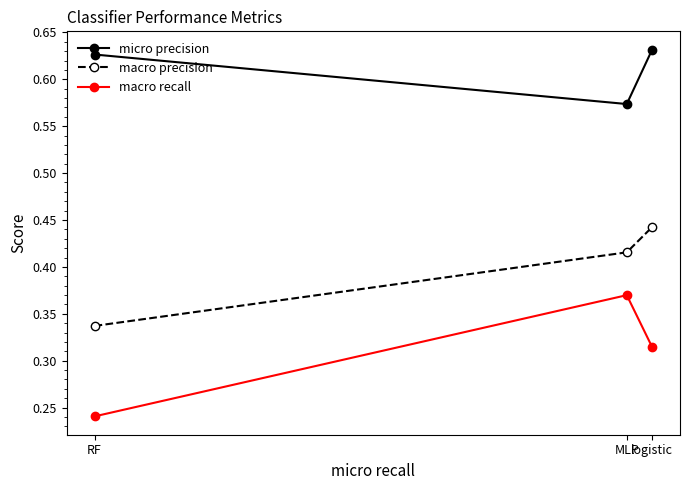

Which series has the widest spread of values?

macro recall